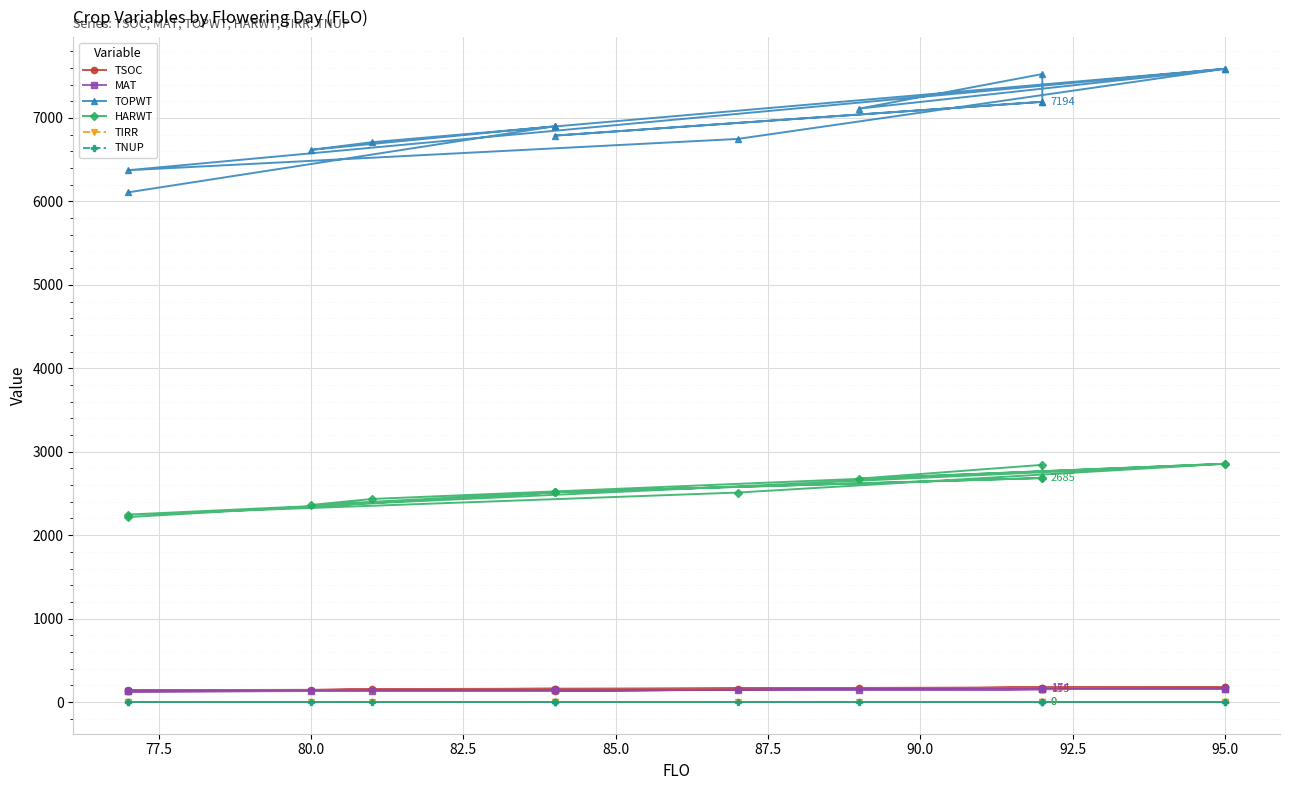

Is it true that HARWT equals 636 at 95.0?

False